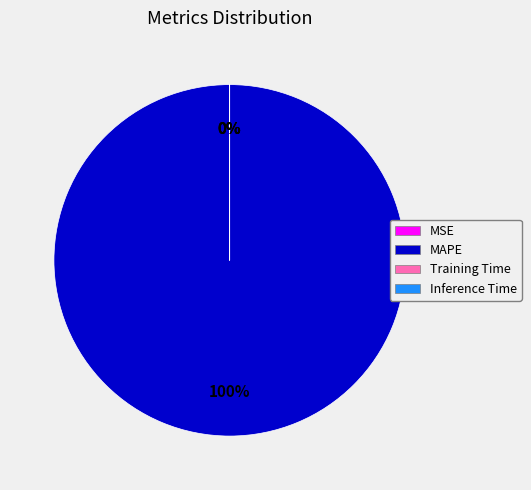

Which slice is the largest?

MAPE